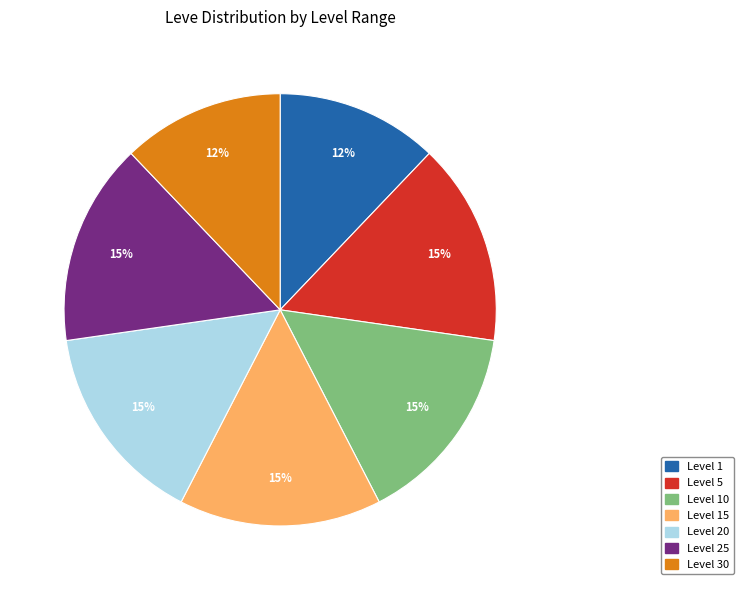

Is there a majority slice in this chart?

No